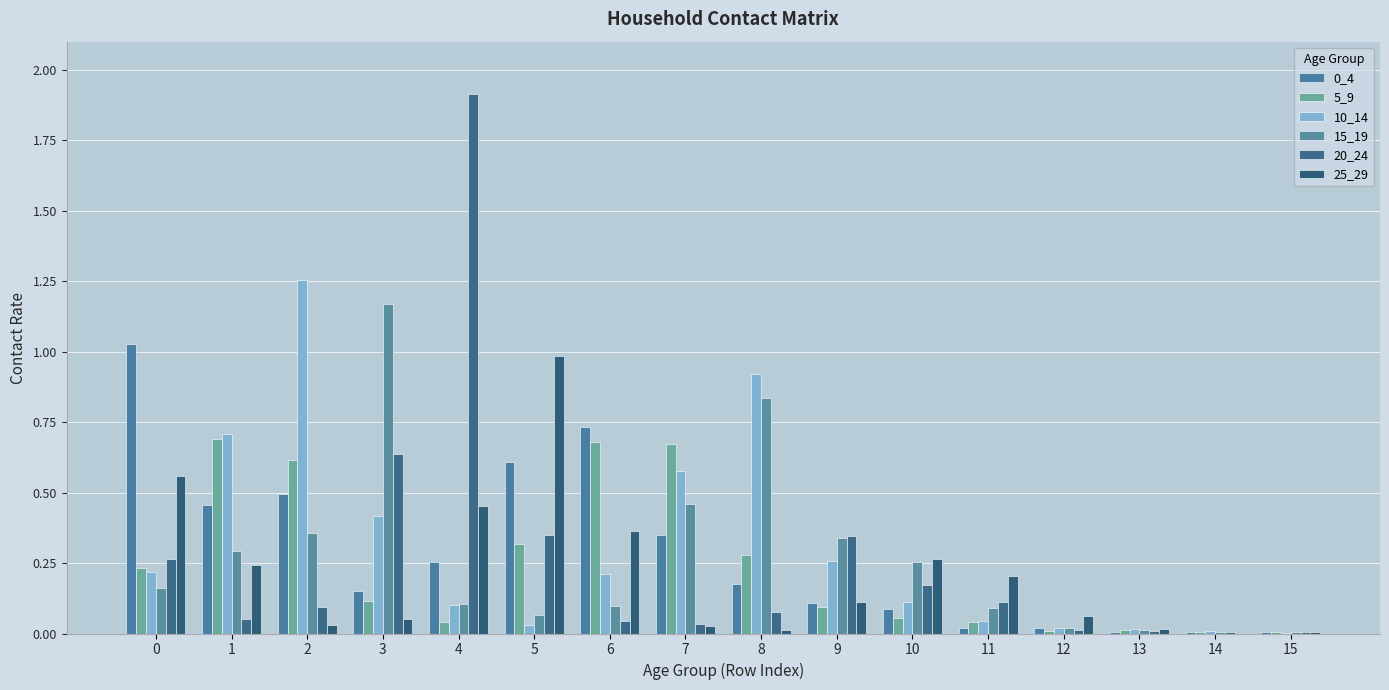

Reading left to right, extract all data points from this chart.

0_4: 0=1.0	1=0.5	2=0.5	3=0.2	4=0.3	5=0.6	6=0.7	7=0.3	8=0.2	9=0.1	10=0.1	11=0.0	12=0.0	13=0.0	14=0.0	15=0.0
5_9: 0=0.2	1=0.7	2=0.6	3=0.1	4=0.0	5=0.3	6=0.7	7=0.7	8=0.3	9=0.1	10=0.1	11=0.0	12=0.0	13=0.0	14=0.0	15=0.0
10_14: 0=0.2	1=0.7	2=1.3	3=0.4	4=0.1	5=0.0	6=0.2	7=0.6	8=0.9	9=0.3	10=0.1	11=0.0	12=0.0	13=0.0	14=0.0	15=0.0
15_19: 0=0.2	1=0.3	2=0.4	3=1.2	4=0.1	5=0.1	6=0.1	7=0.5	8=0.8	9=0.3	10=0.3	11=0.1	12=0.0	13=0.0	14=0.0	15=0.0
20_24: 0=0.3	1=0.1	2=0.1	3=0.6	4=1.9	5=0.4	6=0.0	7=0.0	8=0.1	9=0.3	10=0.2	11=0.1	12=0.0	13=0.0	14=0.0	15=0.0
25_29: 0=0.6	1=0.2	2=0.0	3=0.0	4=0.5	5=1.0	6=0.4	7=0.0	8=0.0	9=0.1	10=0.3	11=0.2	12=0.1	13=0.0	14=0.0	15=0.0